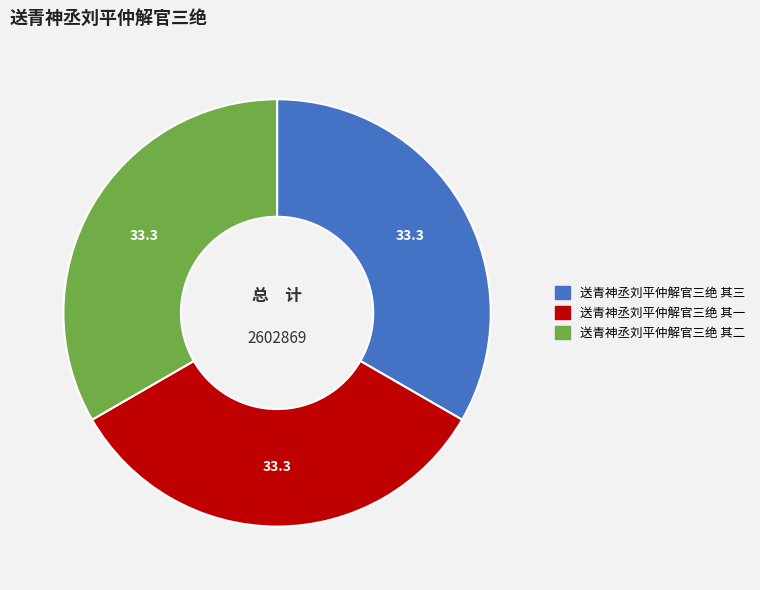

How many segments does this pie chart have?

3